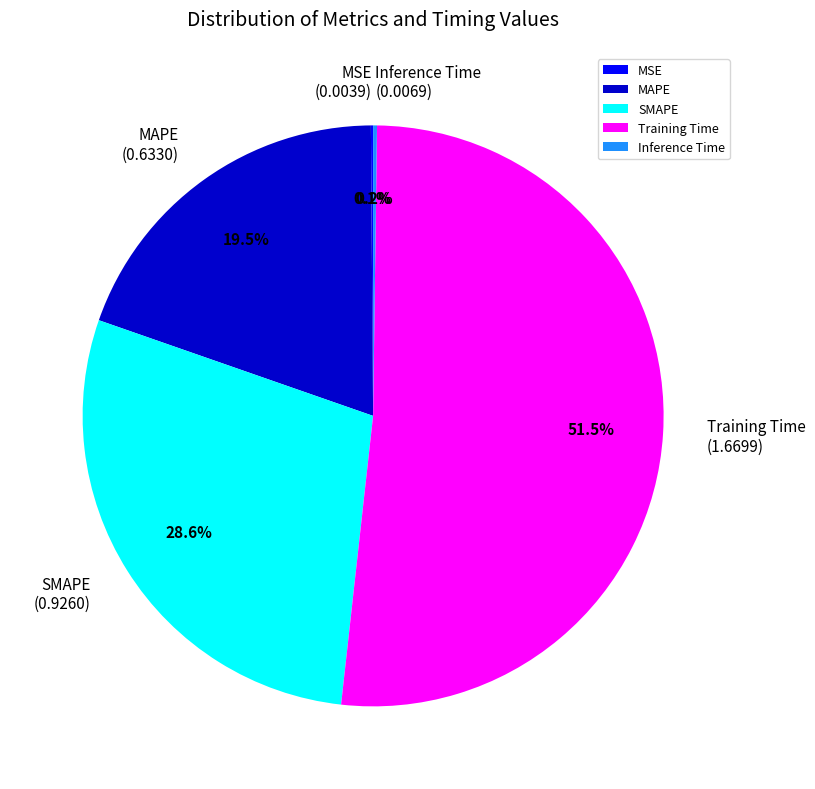

Does any single category account for the majority?

Yes